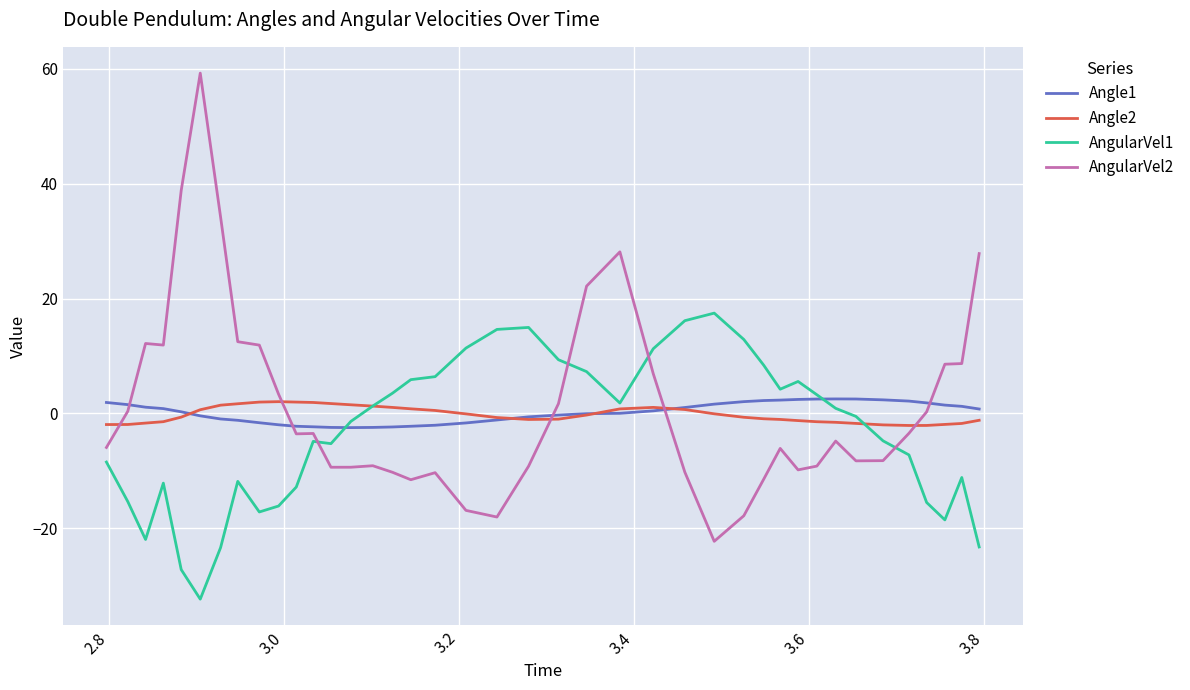

After their last crossing, which series has the higher values: Angle2 or AngularVel2?

AngularVel2